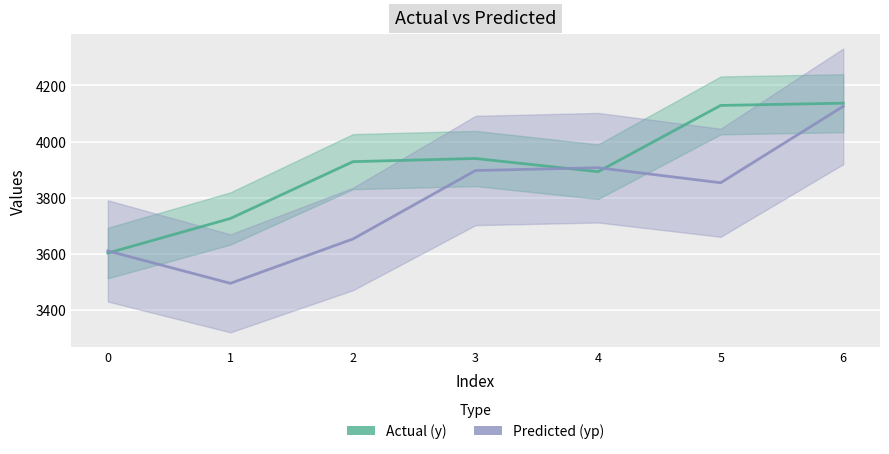

After their last crossing, which series has the higher values: Actual (y) or Predicted (yp)?

Actual (y)